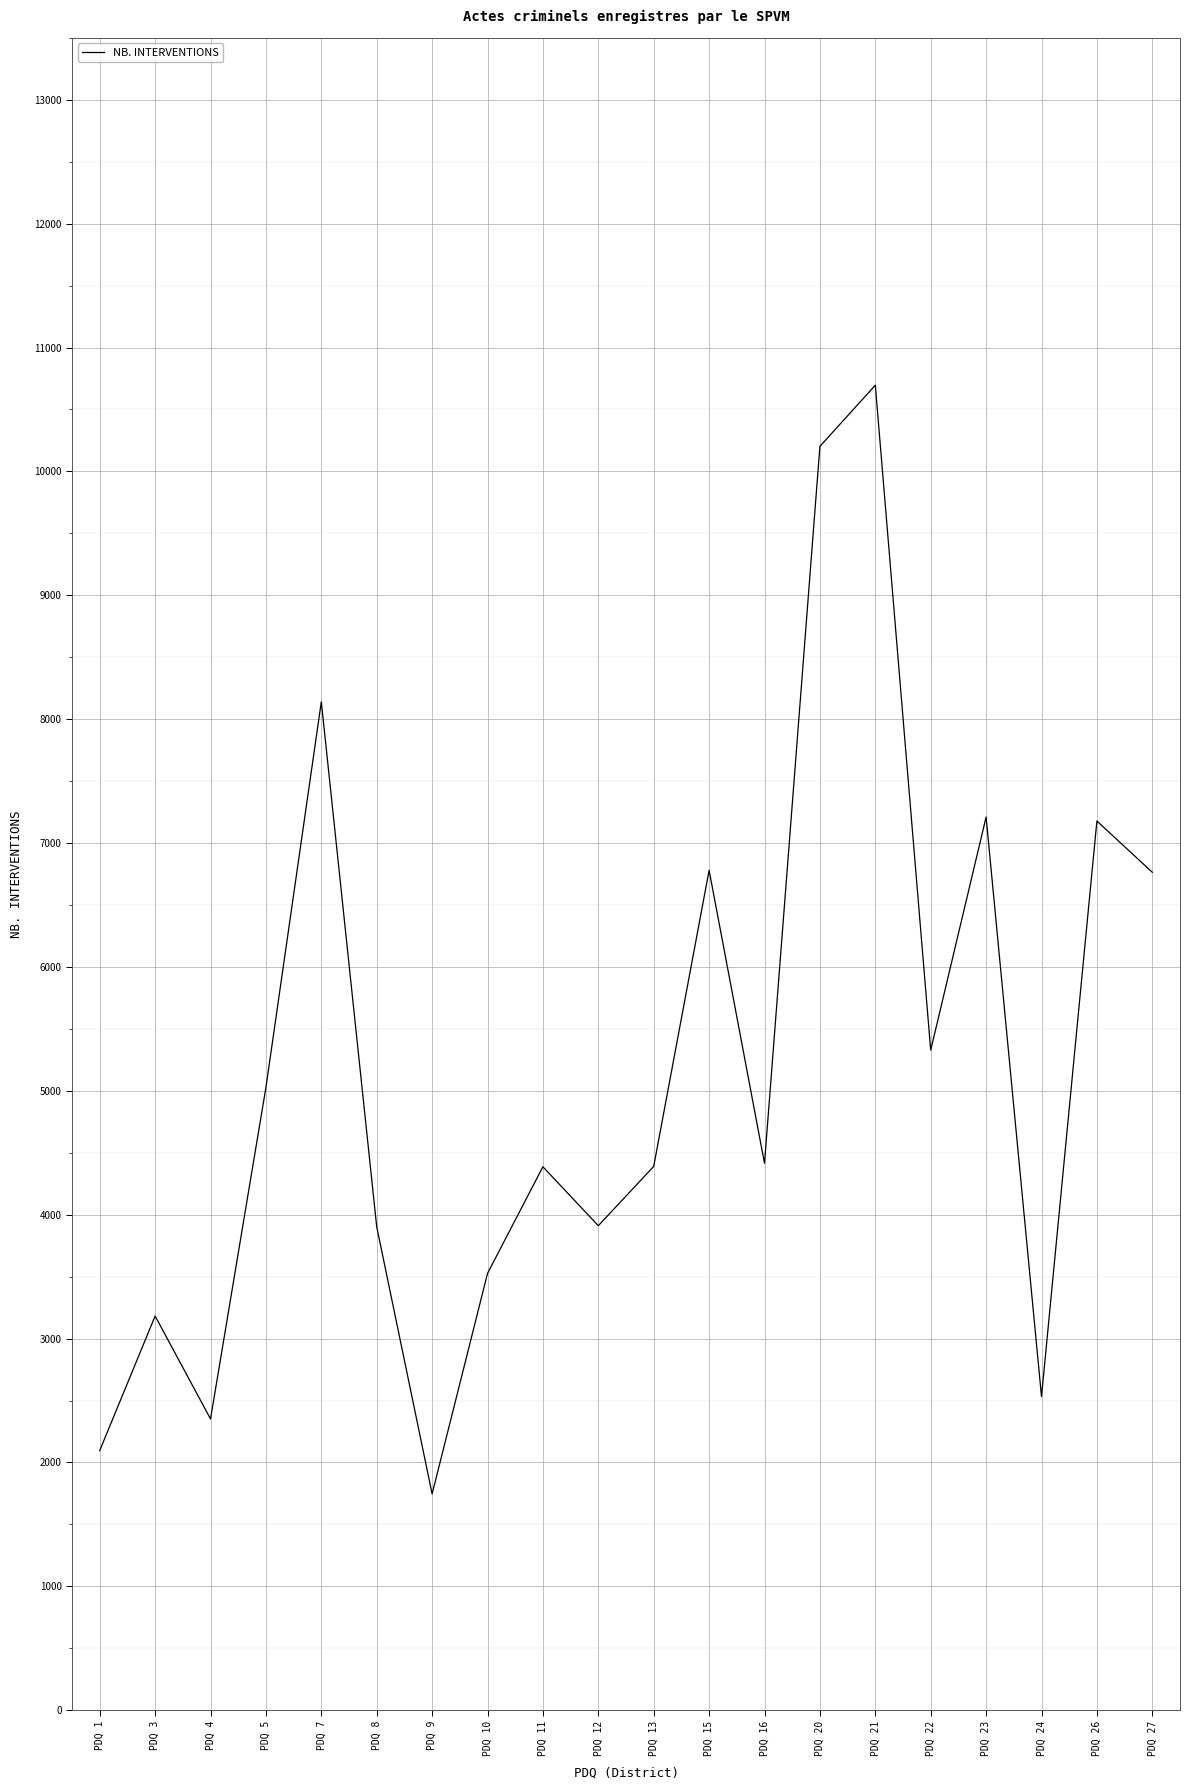

Between PDQ 21 and PDQ 26, which is larger?

PDQ 21